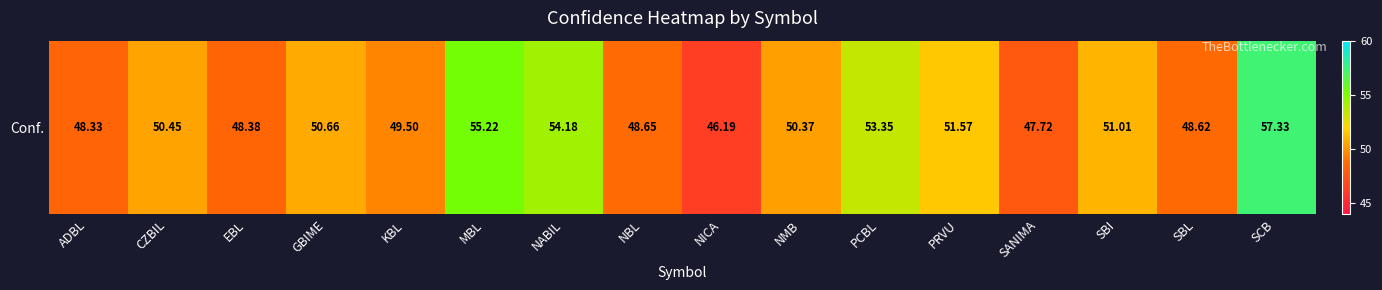

What is the sum of all values?

811.5